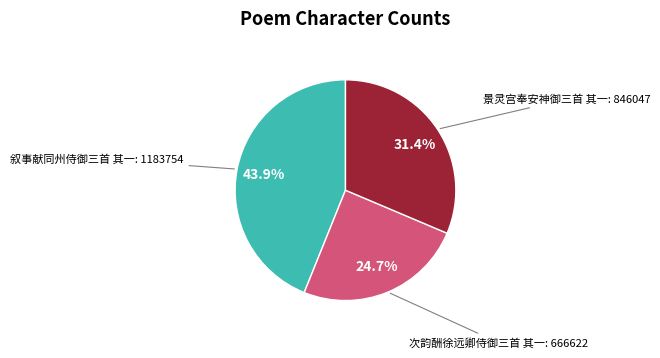

Does any single category account for the majority?

No